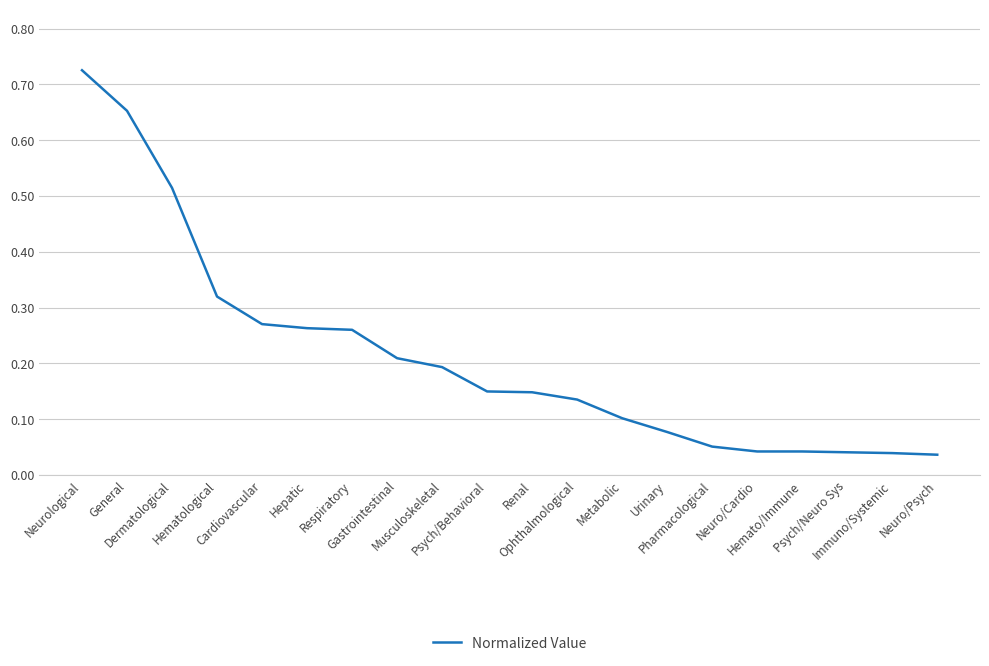

What is the difference between the maximum and minimum values?

0.7